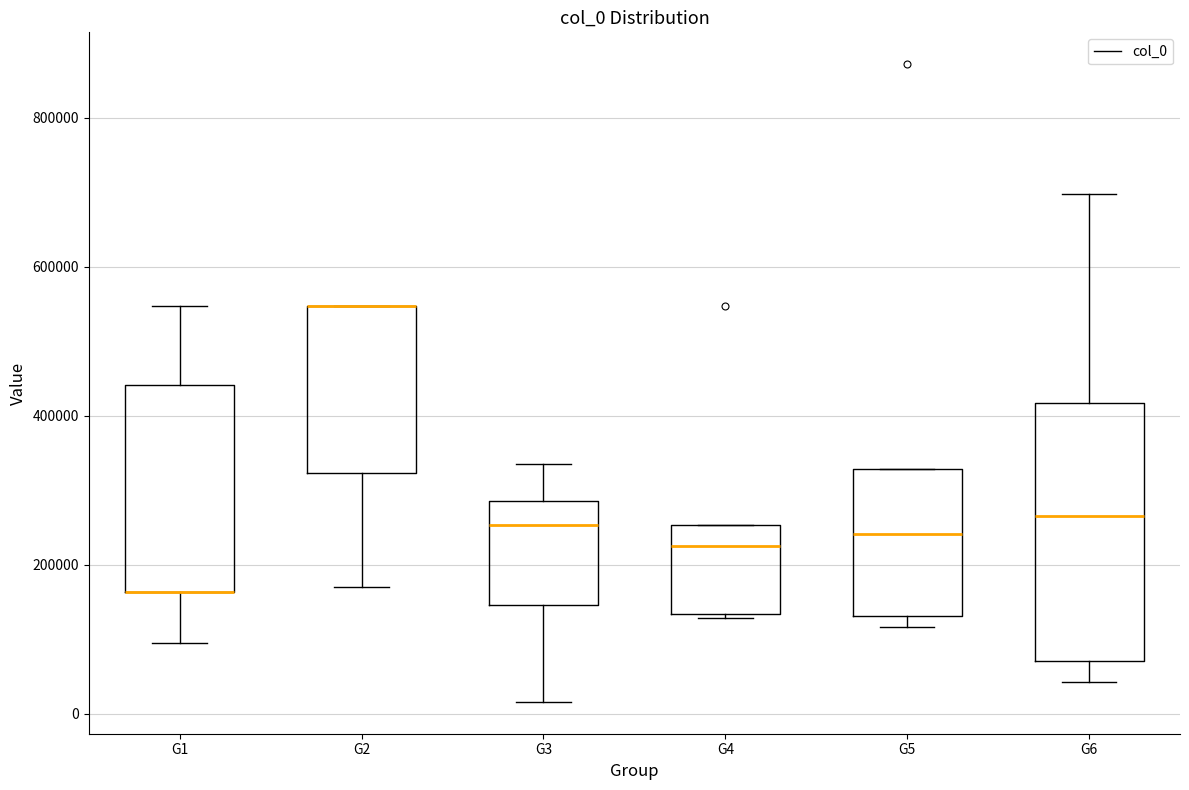

Reading left to right, transcribe this box plot: for each box, give where its median line is, the range the box spans, and where its two whiskers end, as read against the y-axis. The values are not printed on the chart, so give them approximately, as read against the axis.

G1: median 160000 (drawn on the box's lower edge), box 160000 to 440000, whiskers 100000 to 540000
G2: median 540000 (drawn on the box's upper edge), box 320000 to 540000, whiskers 180000 to 540000
G3: median 260000, box 140000 to 280000, whiskers 20000 to 340000
G4: median 220000, box 140000 to 260000, whiskers 120000 to 260000
G5: median 240000, box 140000 to 320000, whiskers 120000 to 320000
G6: median 260000, box 80000 to 420000, whiskers 40000 to 700000